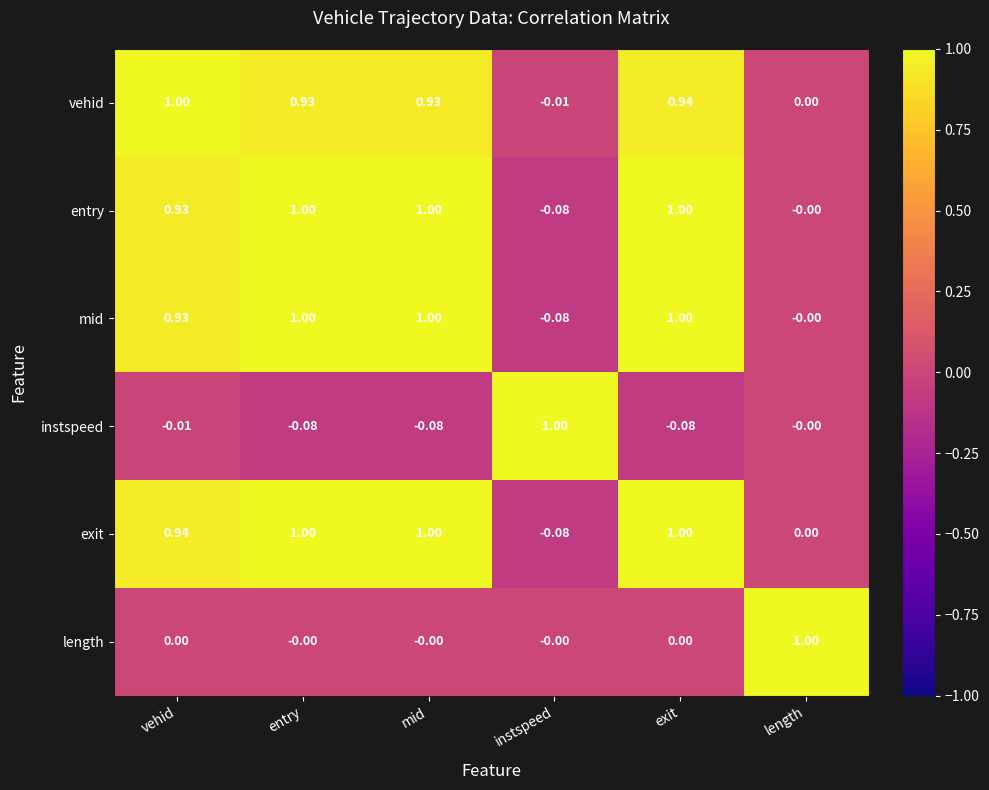

What is the difference between the highest and lowest values at entry?

1.1